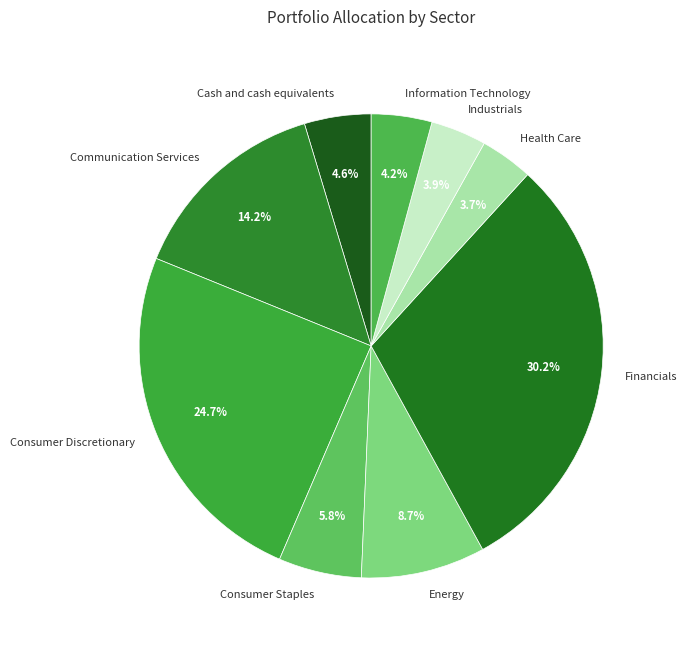

Approximately how many times larger is the value at Energy compared to Communication Services?

0.6